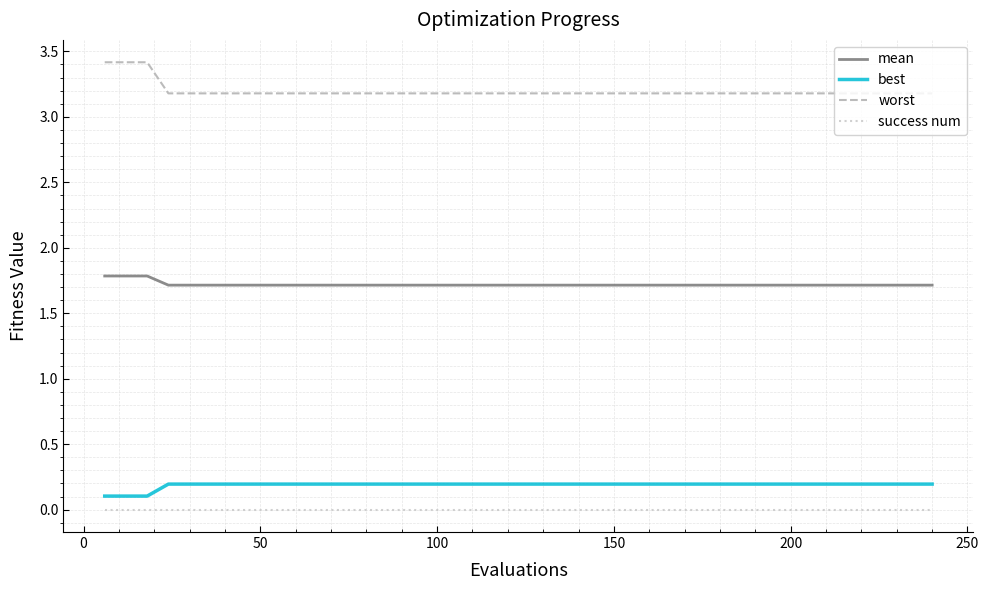

What is the minimum value for best?

0.1